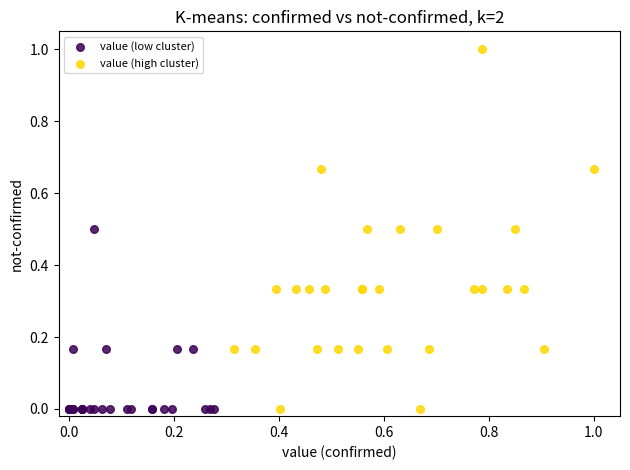

Which series reaches the maximum Y coordinate?

value (high cluster)